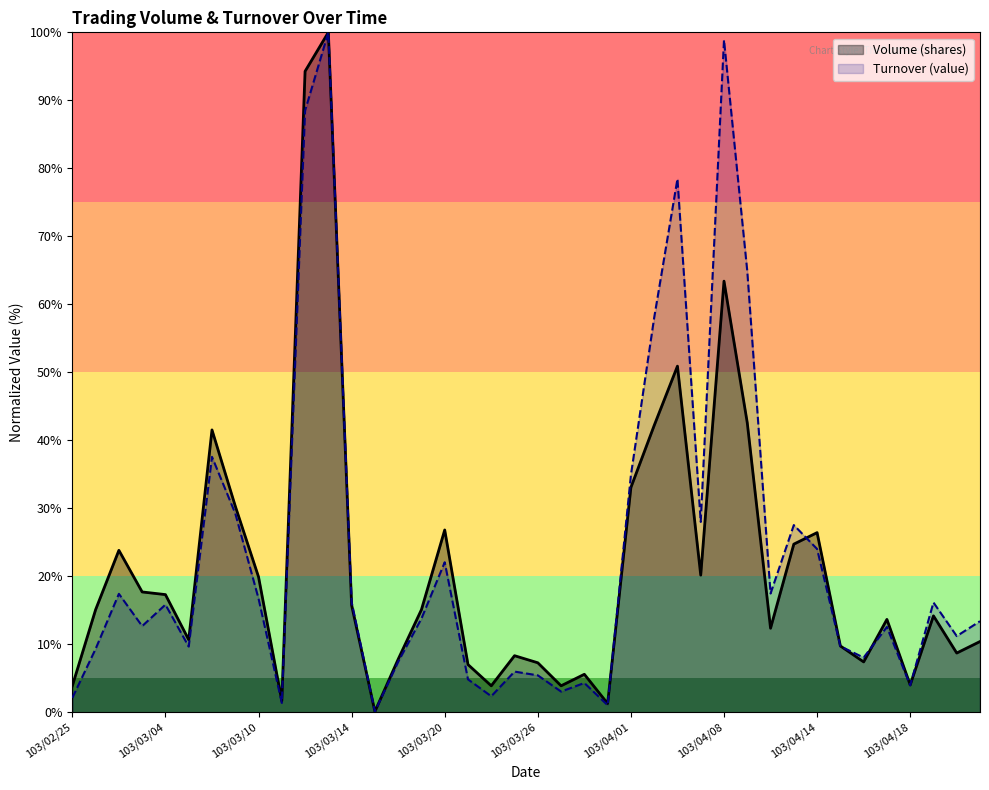

What are all the series names shown in the legend?

Volume (shares), Turnover (value)